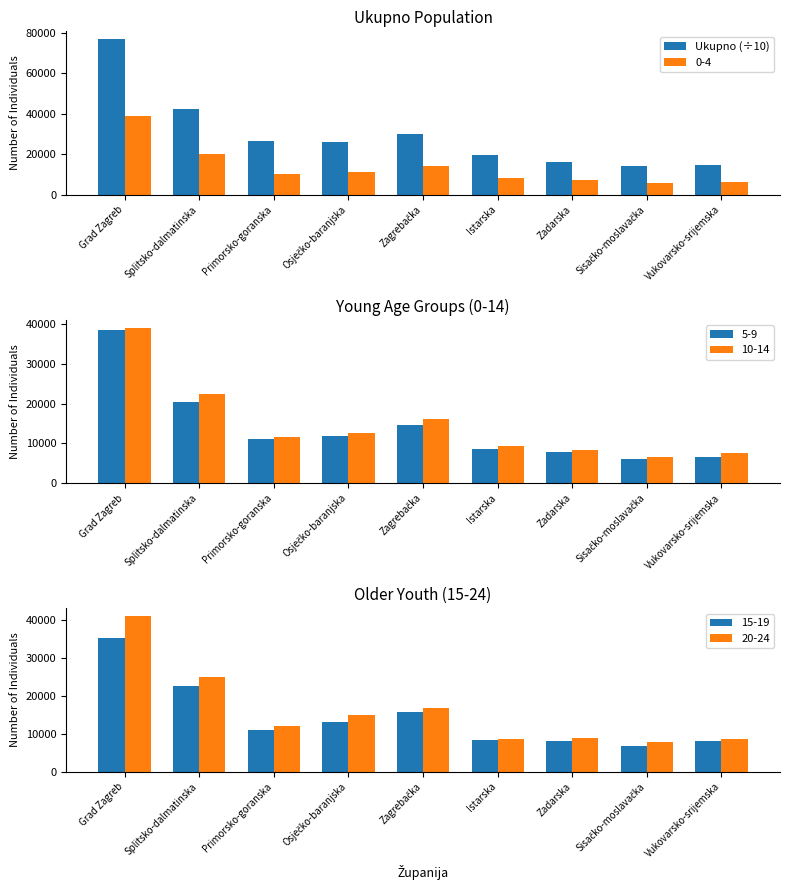

What is the ratio of the value at Sisačko-moslavačka to the value at Zagrebačka?

0.5